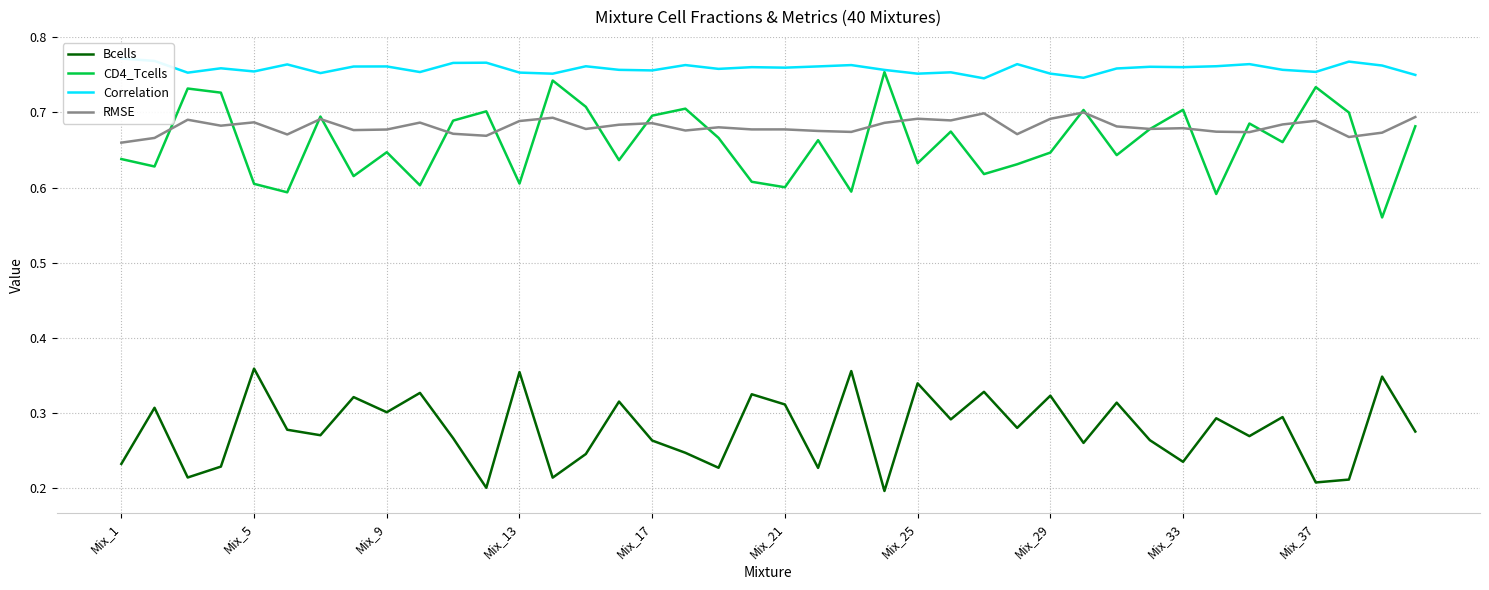

What is the average value of the Bcells series?

0.3